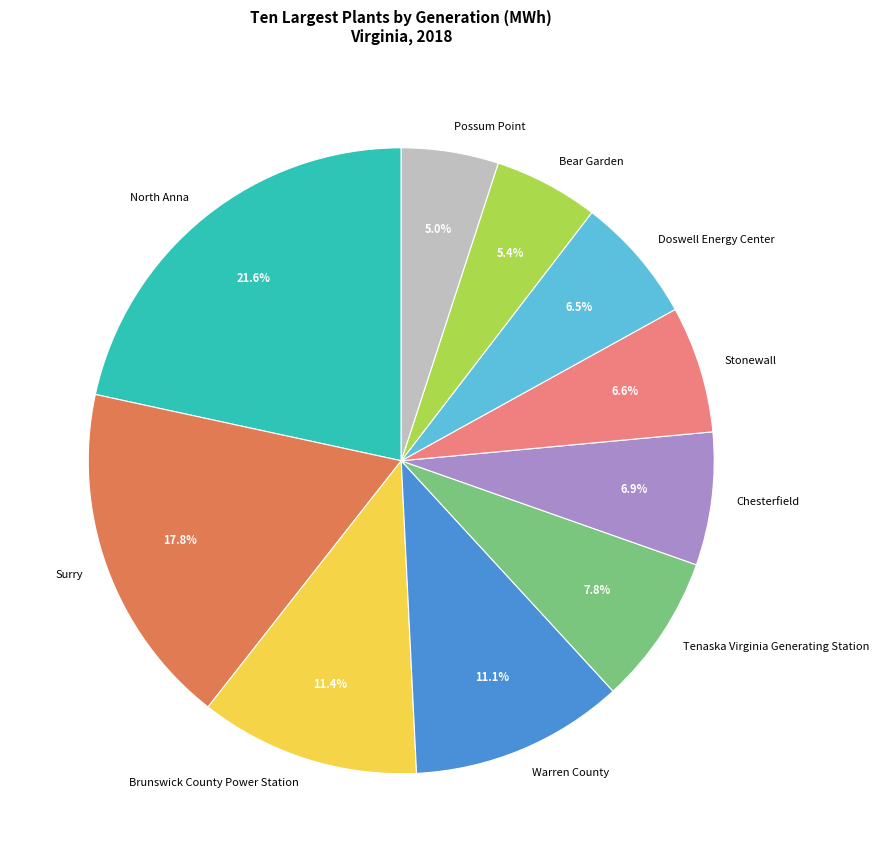

What portion of the pie excludes Chesterfield?

93.1%